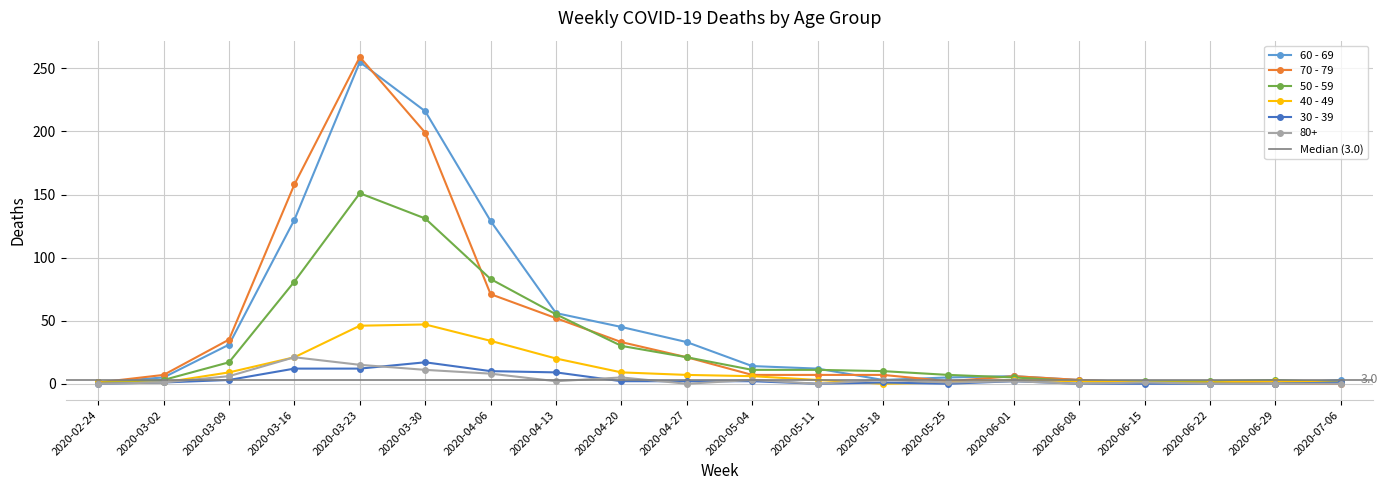

What is the total value across all series at 2020-05-04?

43